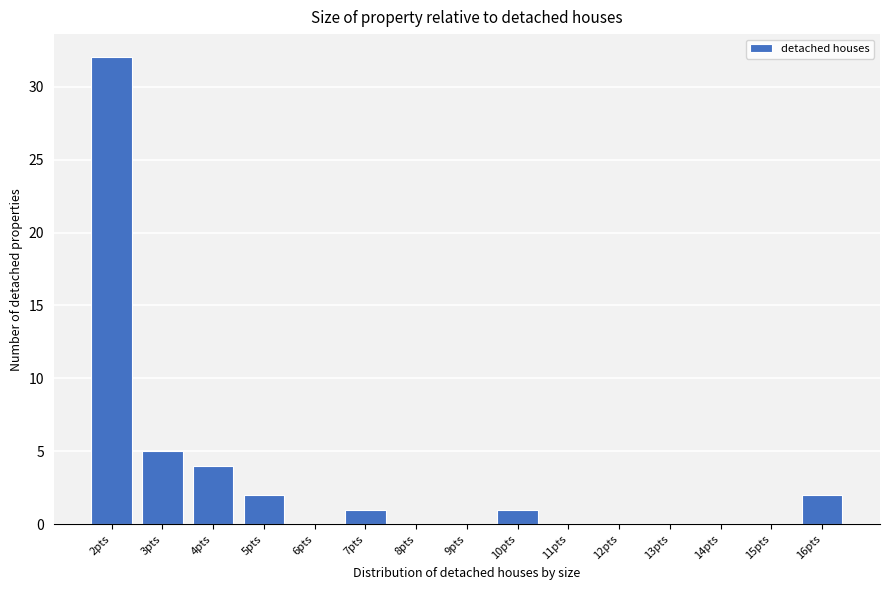

What is the change in value from 4pts to 7pts?

-3